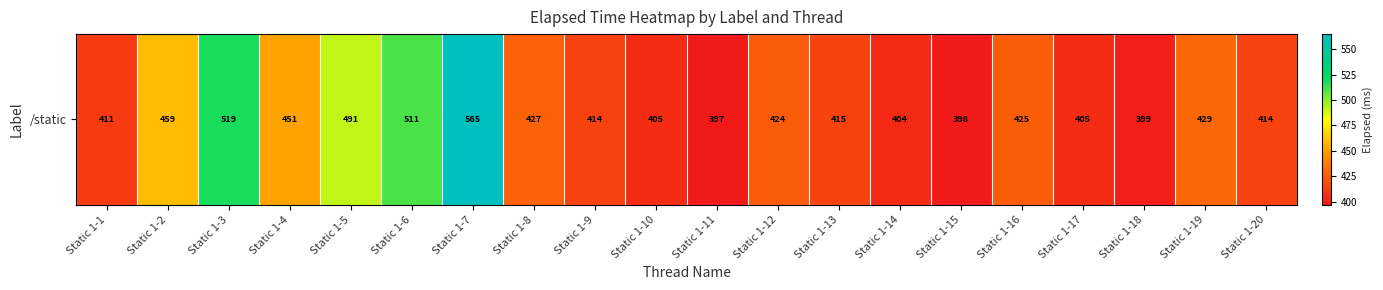

What is the difference between the maximum and minimum values?

168